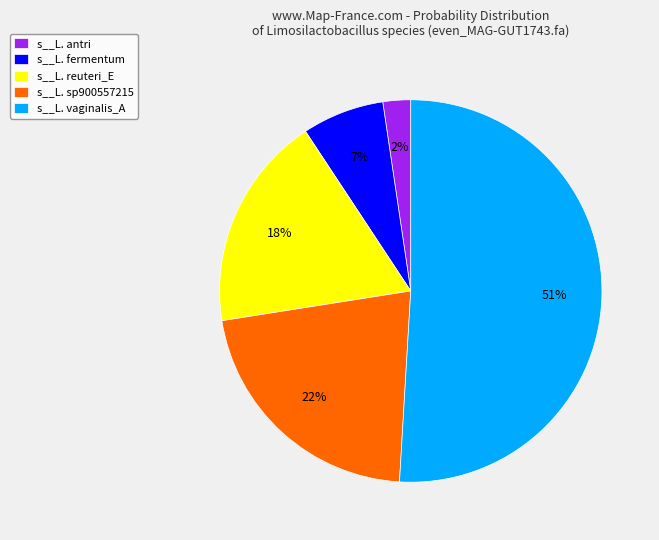

Is there any slice that represents more than half of the pie?

Yes